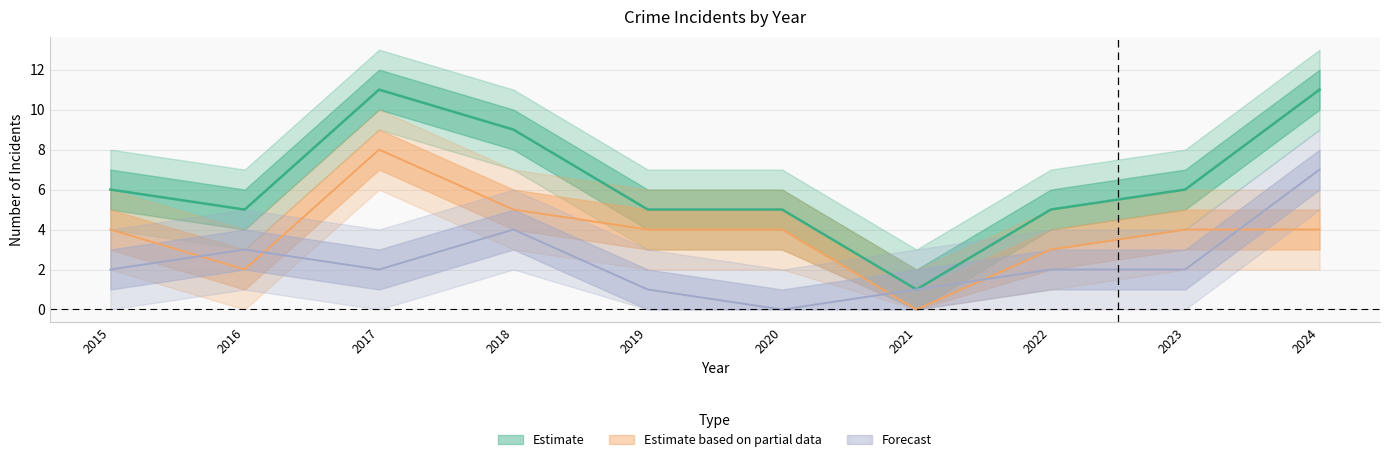

True or false: Robbery has a value of 5 at 2018.

True